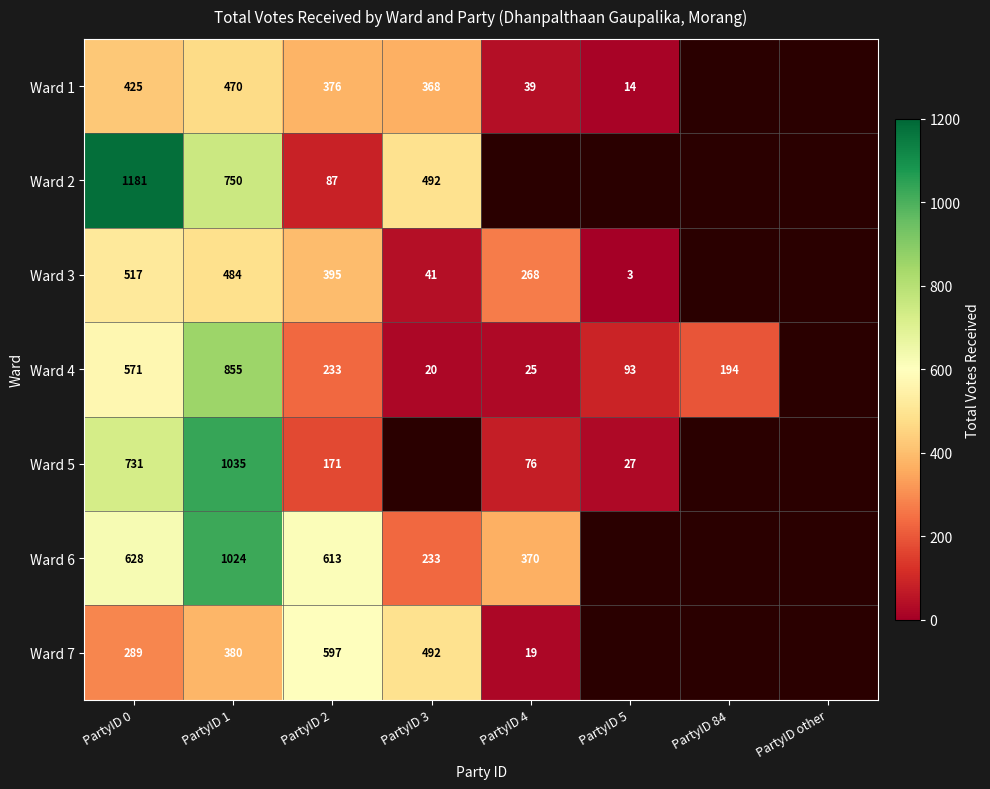

What is the difference between the highest and lowest values at PartyID 1?

655